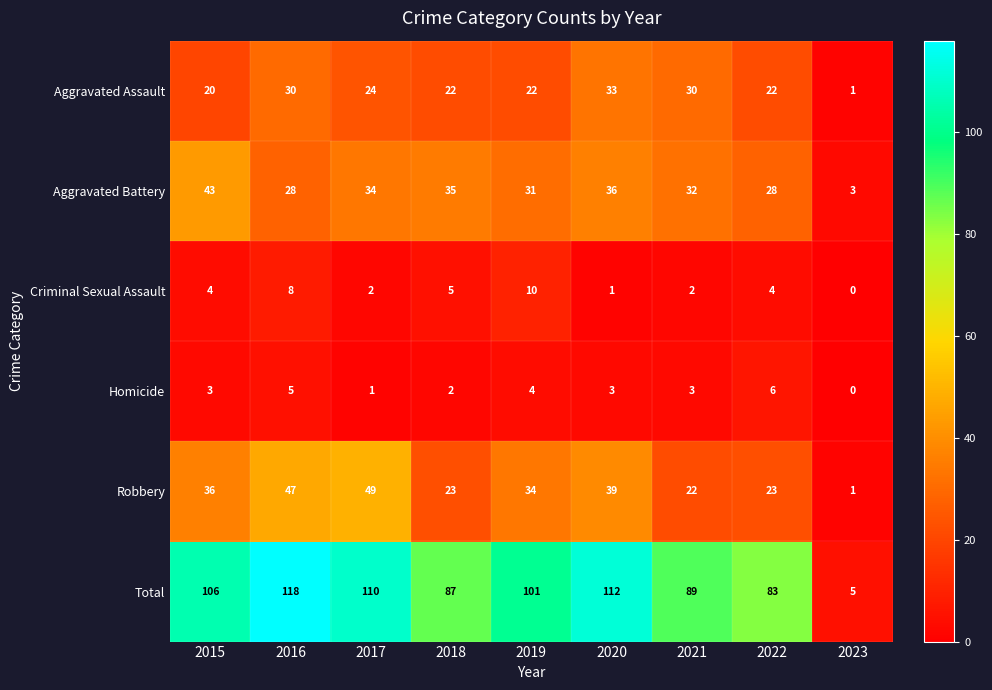

Which series has the largest range (max minus min)?

Total